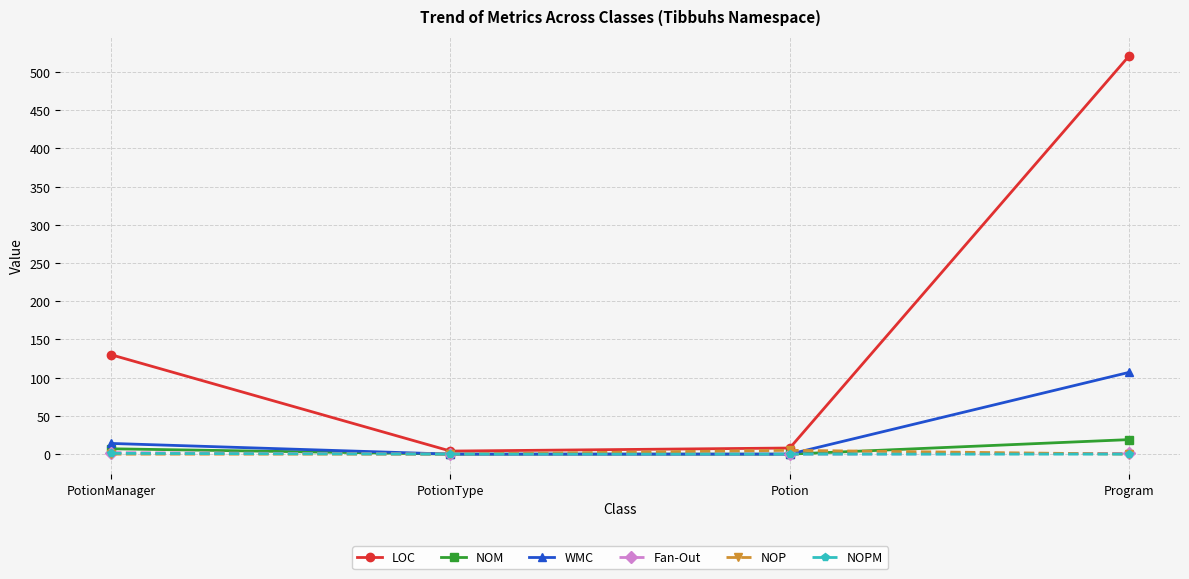

What is the label of the 4th point from the right?

PotionManager